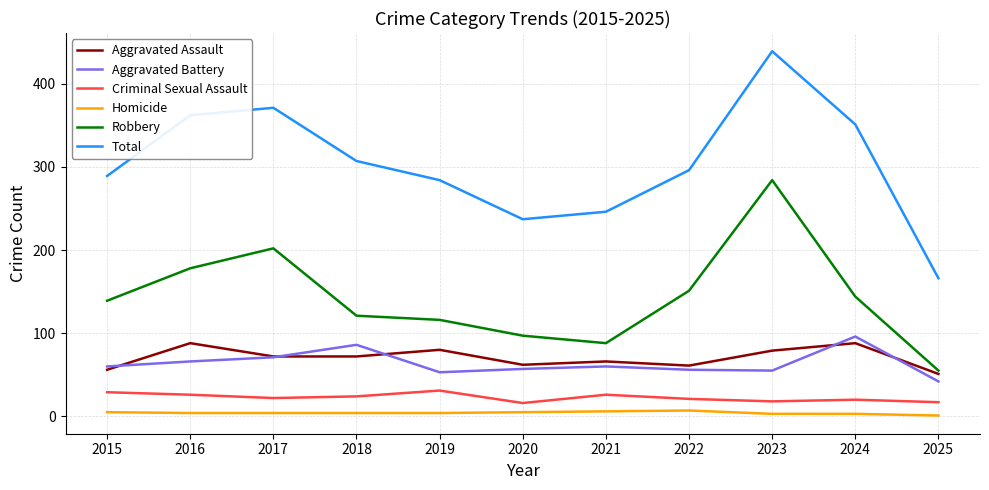

True or false: Aggravated Assault and Total cross at least once.

False